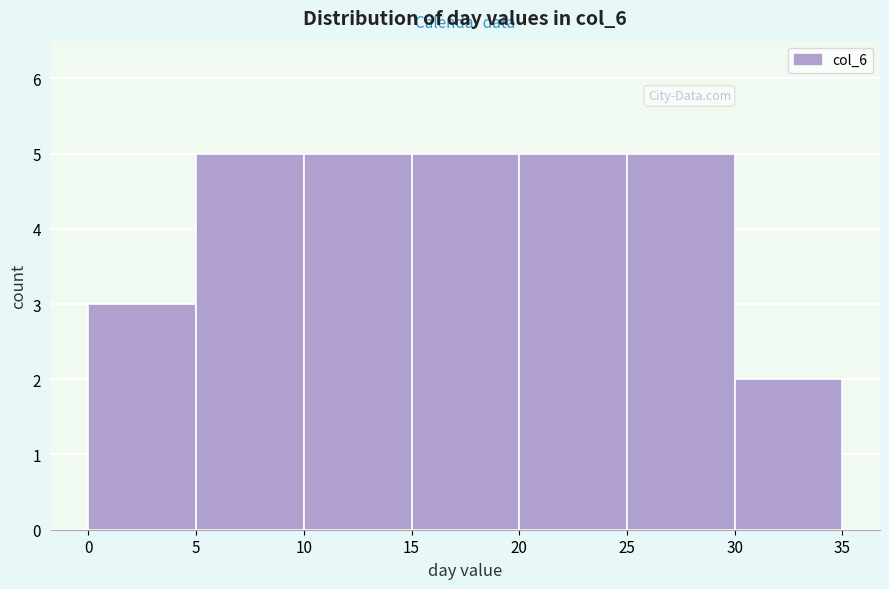

Reading left to right, transcribe this chart: for each bar, give the range it covers on the x-axis and its height. The values are not printed on the chart, so give them approximately, as read against the axis.

0 to 5: 3
5 to 10: 5
10 to 15: 5
15 to 20: 5
20 to 25: 5
25 to 30: 5
30 to 35: 2